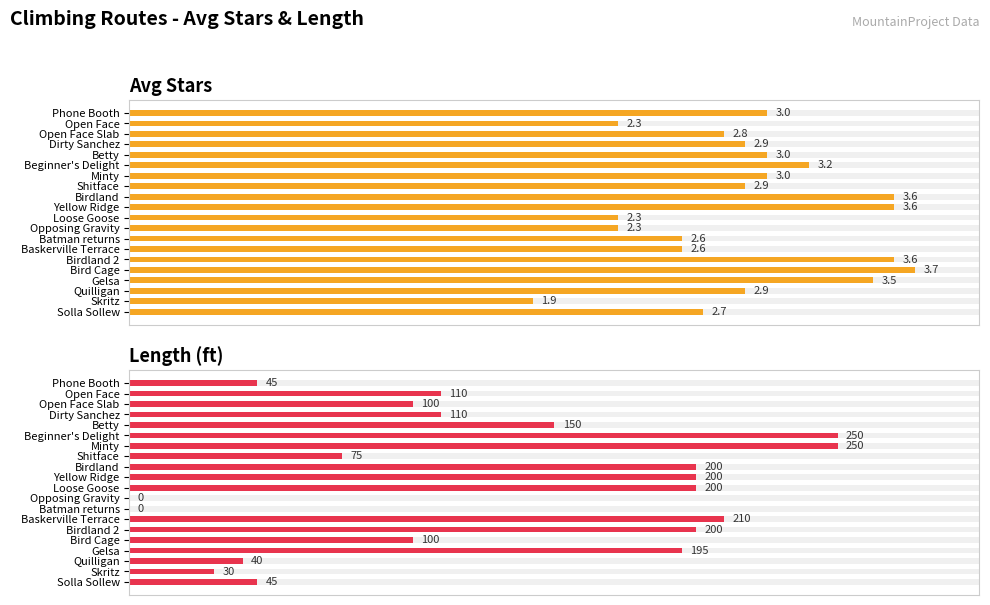

Between Batman returns and Bird Cage, which series saw the biggest shift?

Length (ft)